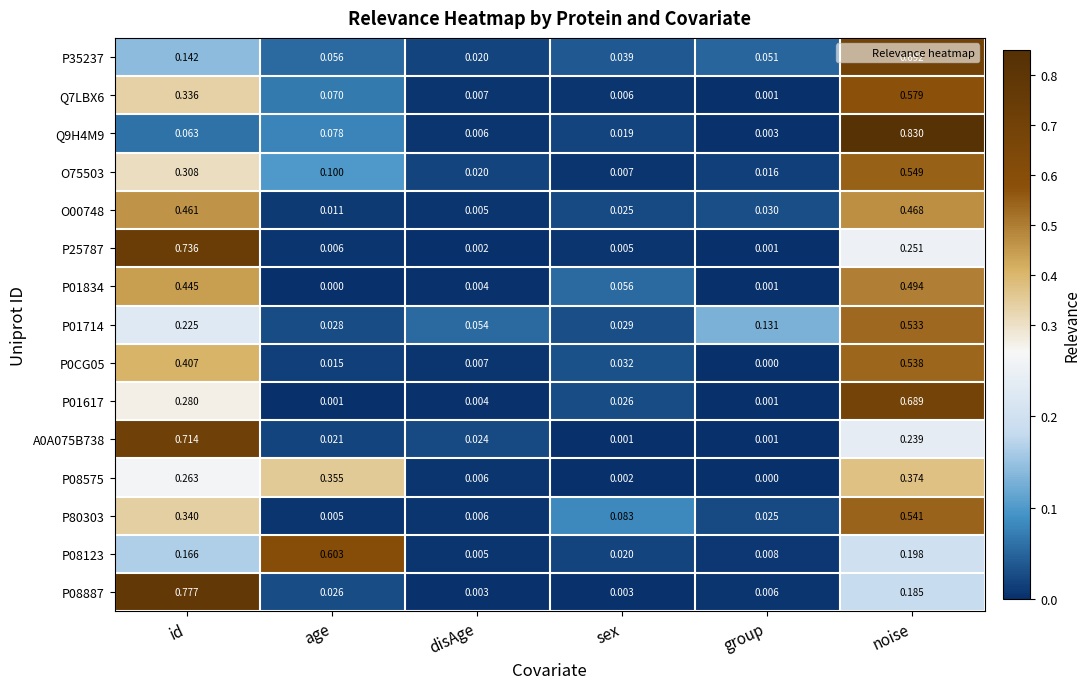

At which category is the sum across all series the highest?

noise